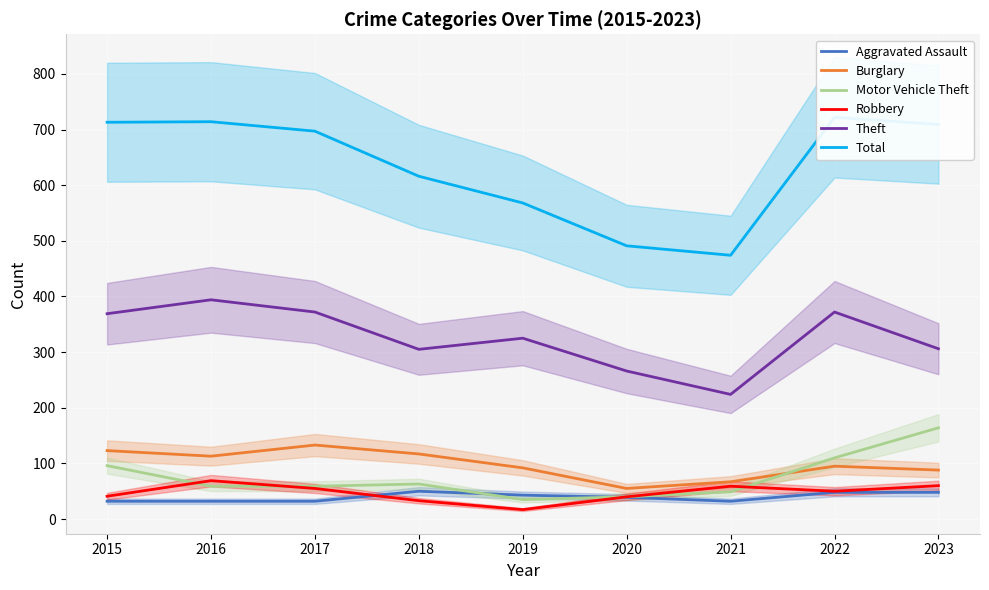

How many interior local valleys does the Theft series have?

2